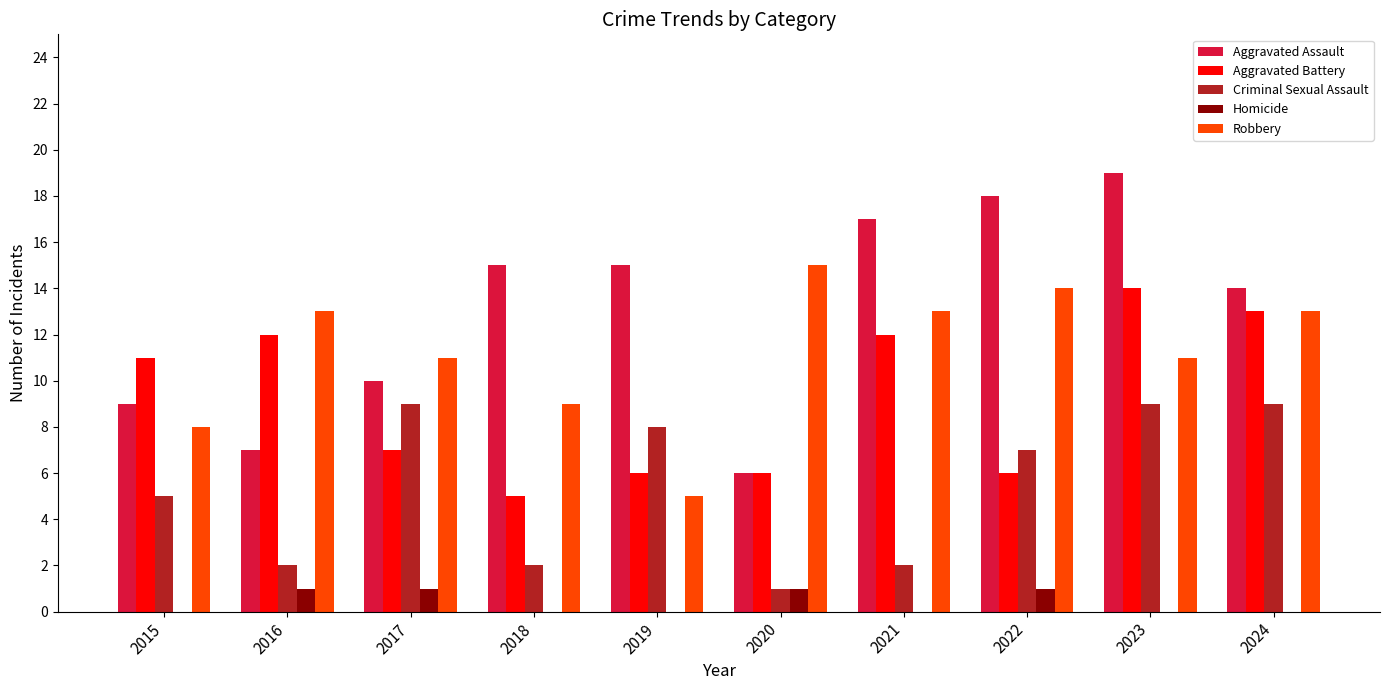

What is the spread (max minus min) of values at 2017?

10